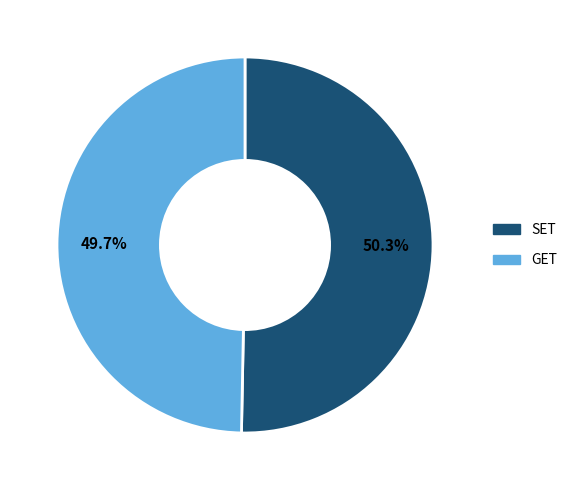

Do SET and GET together represent more than half of the pie?

Yes